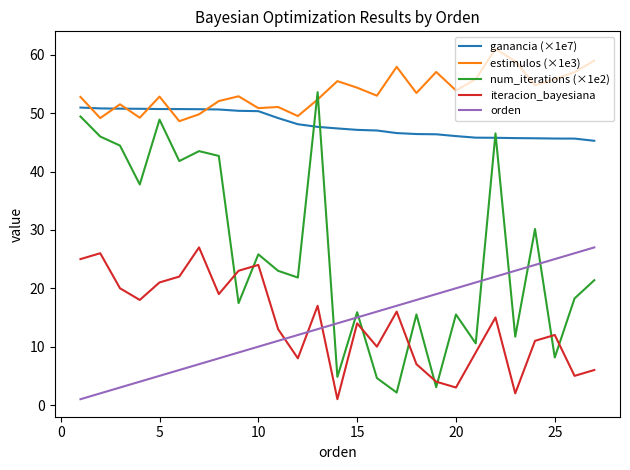

What is the minimum value for ganancia (×1e7)?

45.3